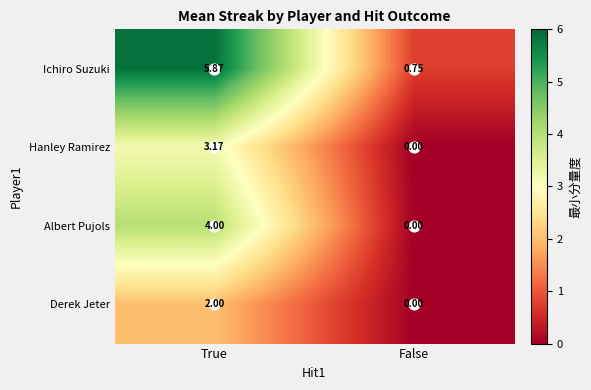

At which label is Ichiro Suzuki closest to 3?

False